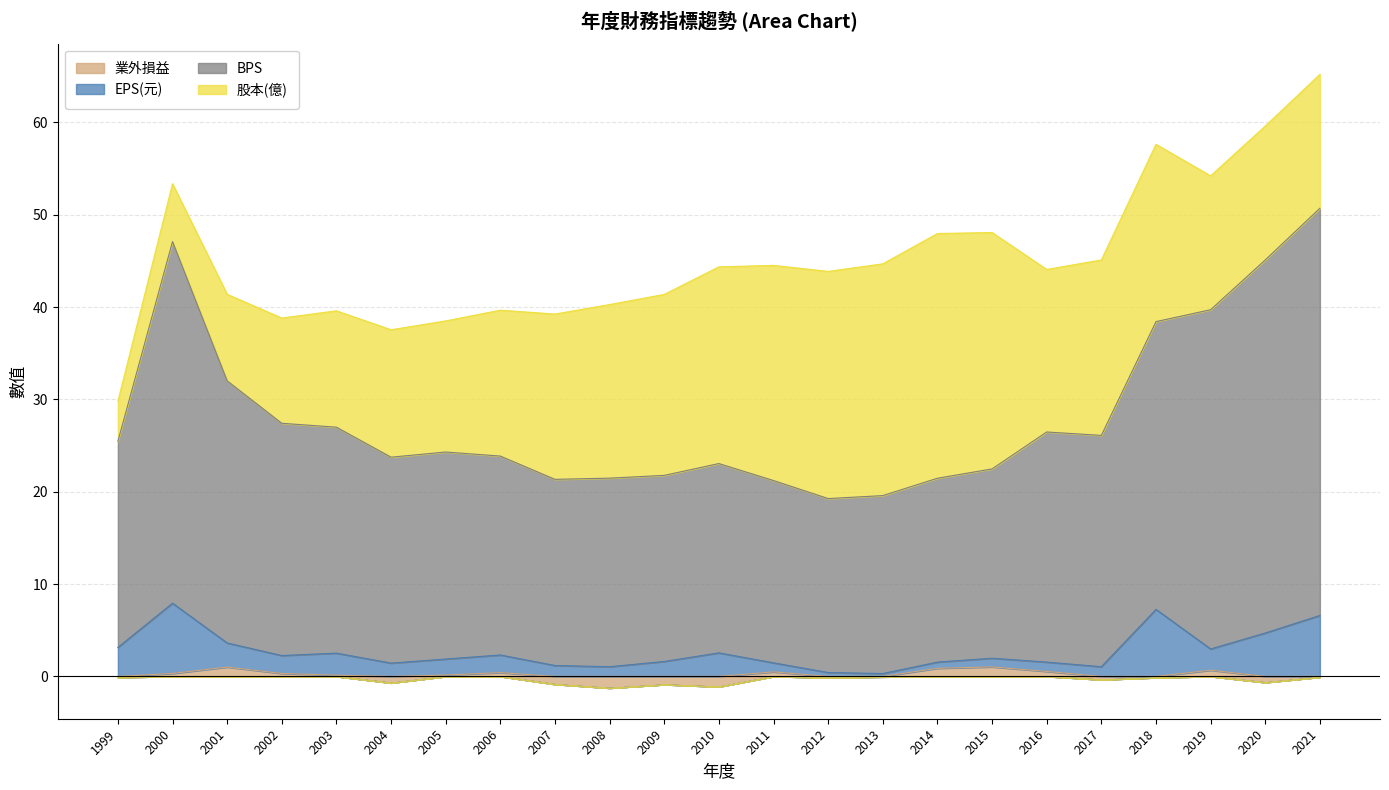

Which series changed the most between 2003 and 2021?

BPS